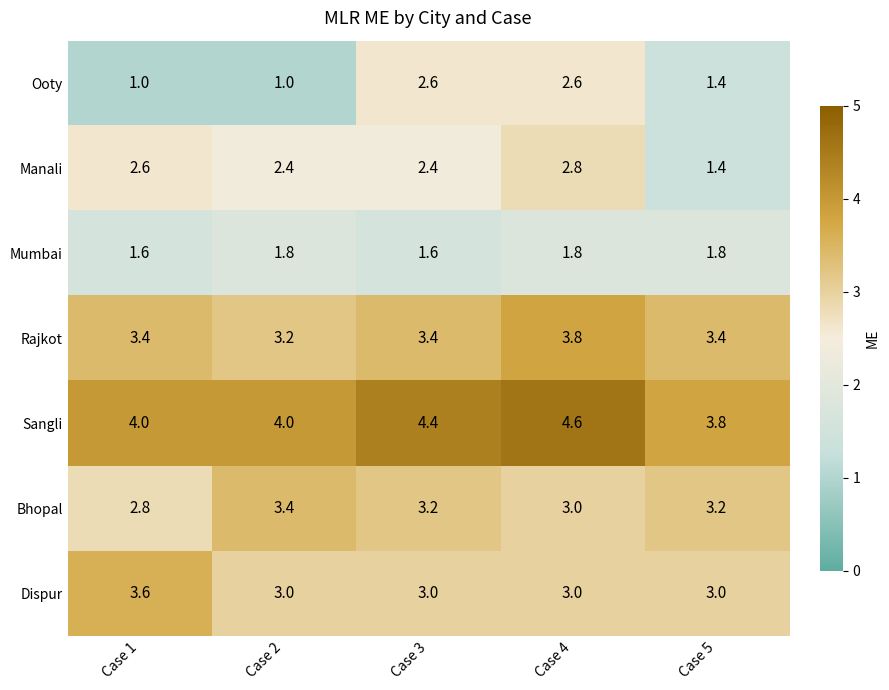

Which series has the widest spread of values?

Ooty